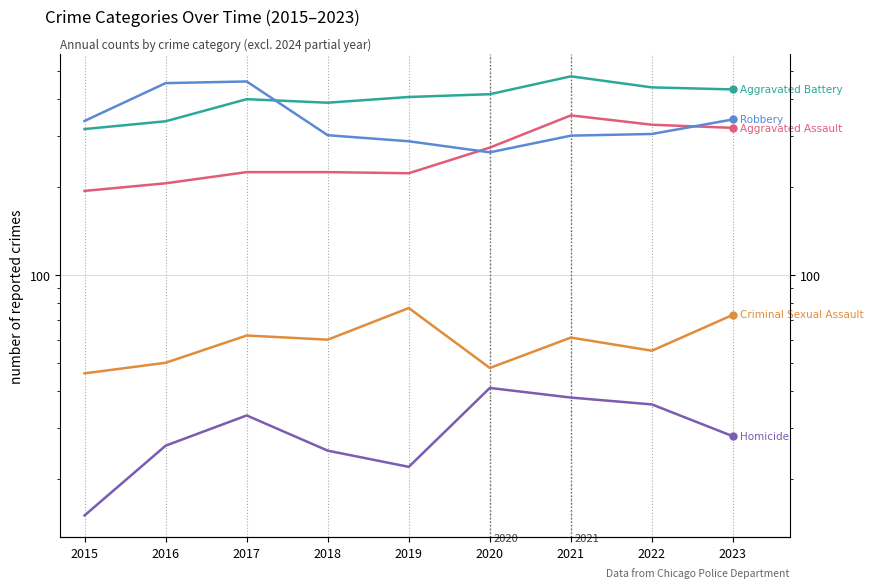

Which series contains the lowest Y value?

Homicide